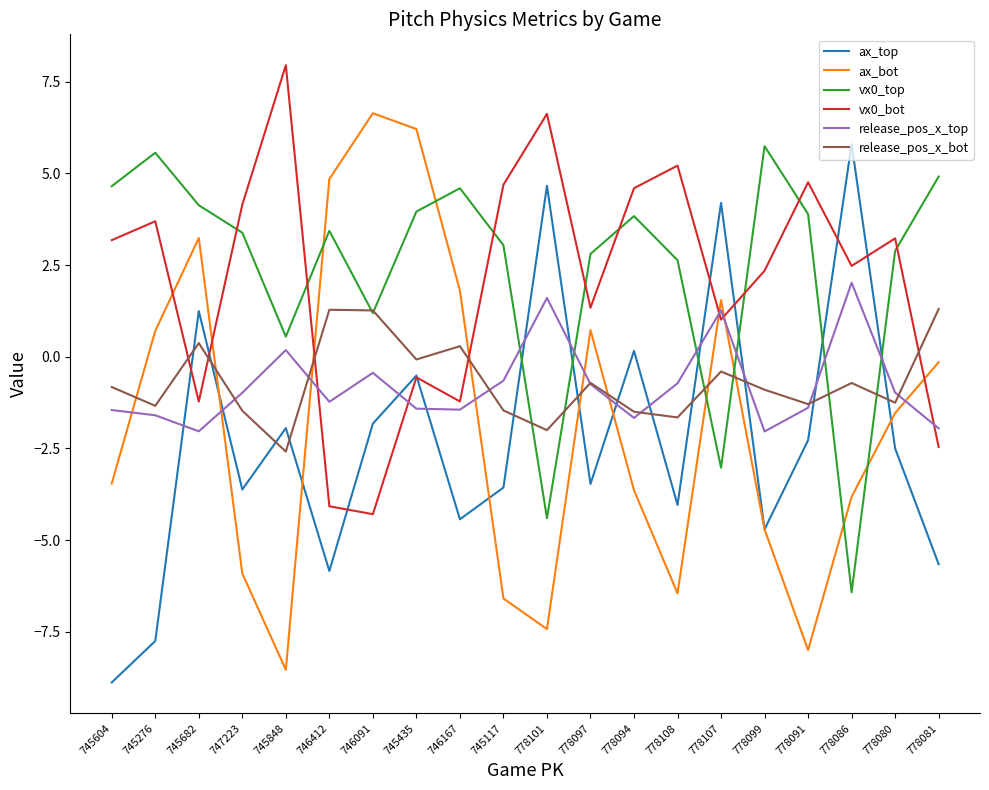

Does the chart display data point markers on the line(s)?

No